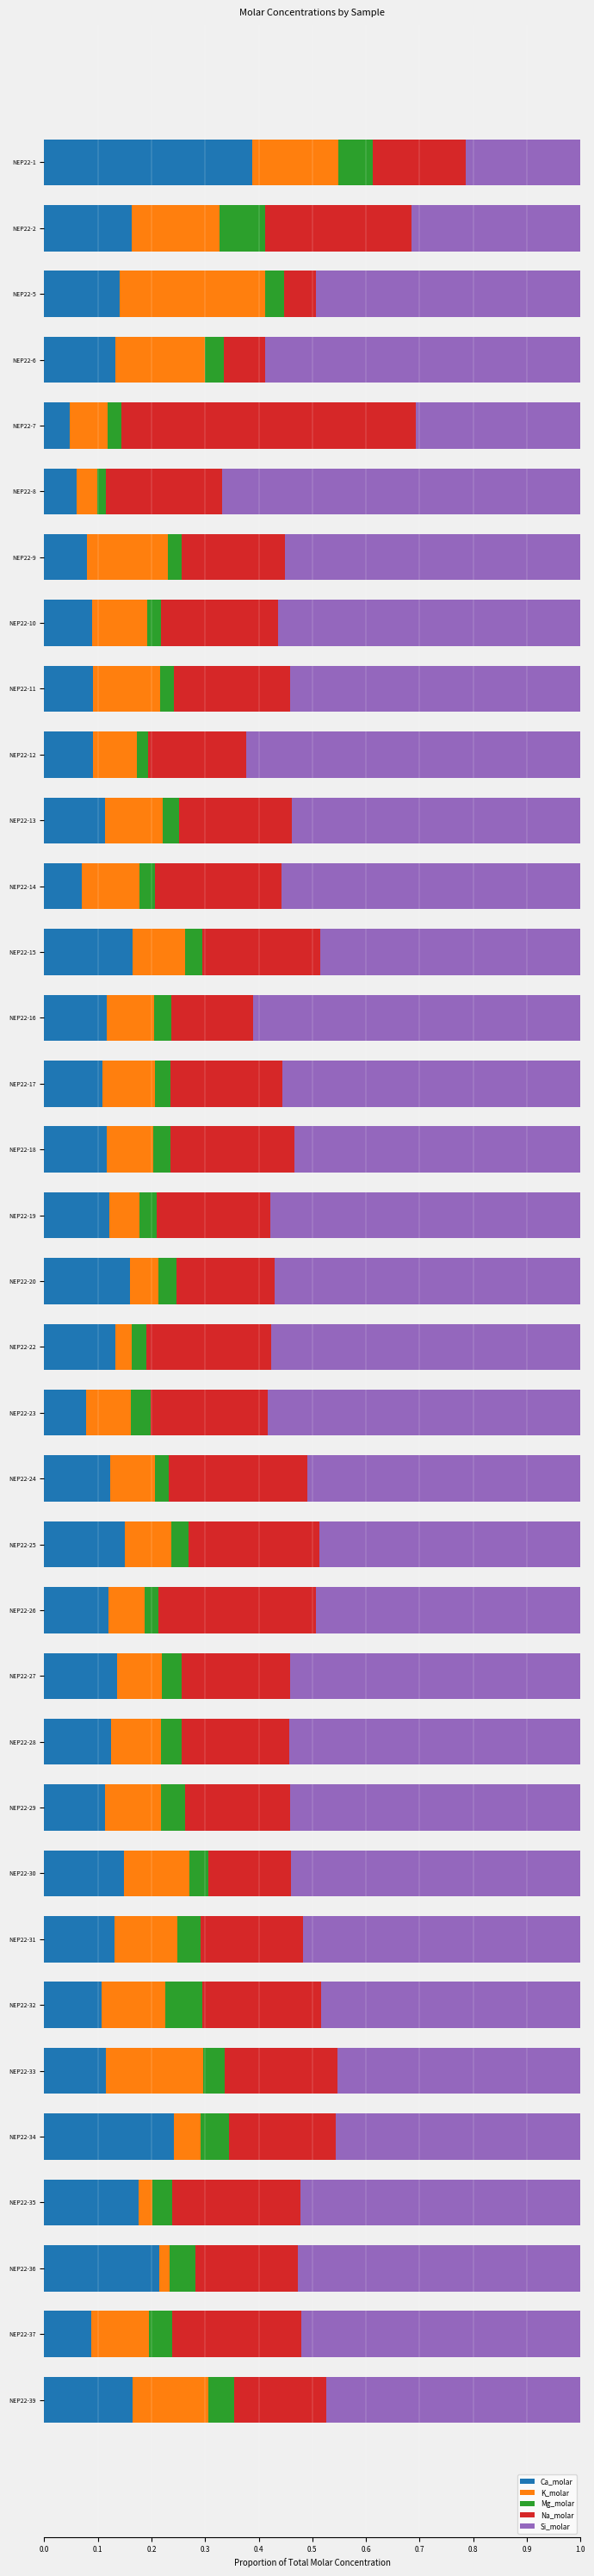

The Ca_molar series shows 0.2 at NEP22-13. True or false?

False